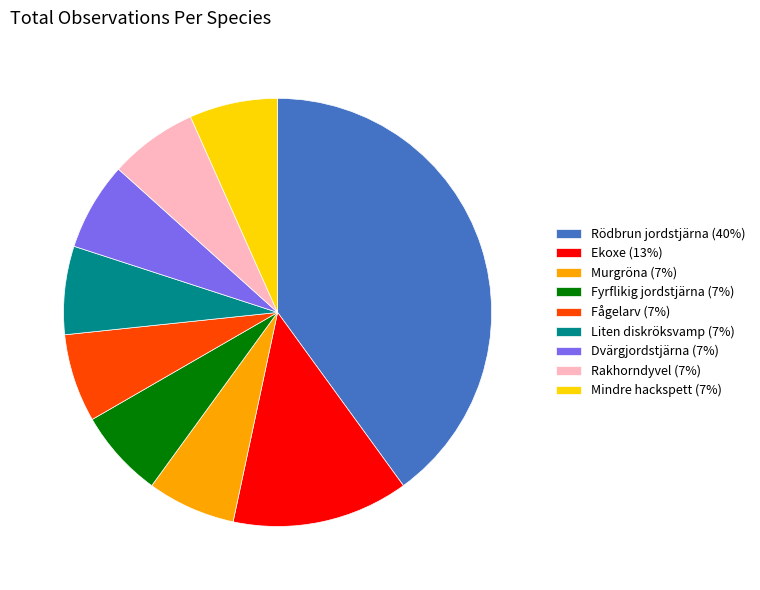

The Dvärgjordstjärna (7%) slice represents 7% of the pie. True or false?

True